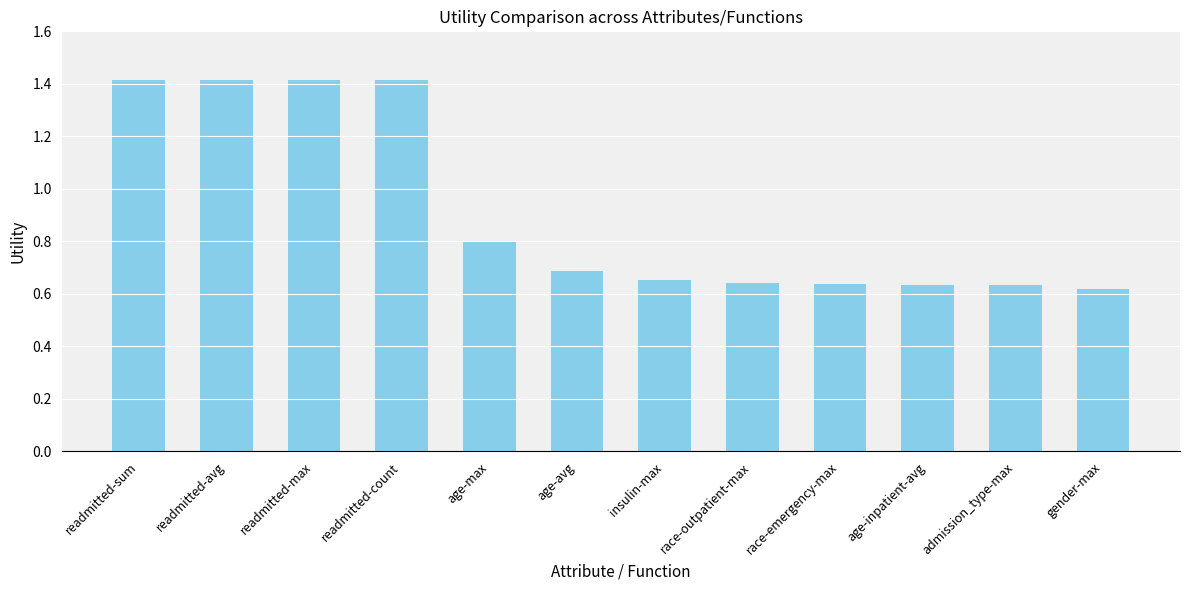

What is the difference between the second highest and second lowest values?

0.8